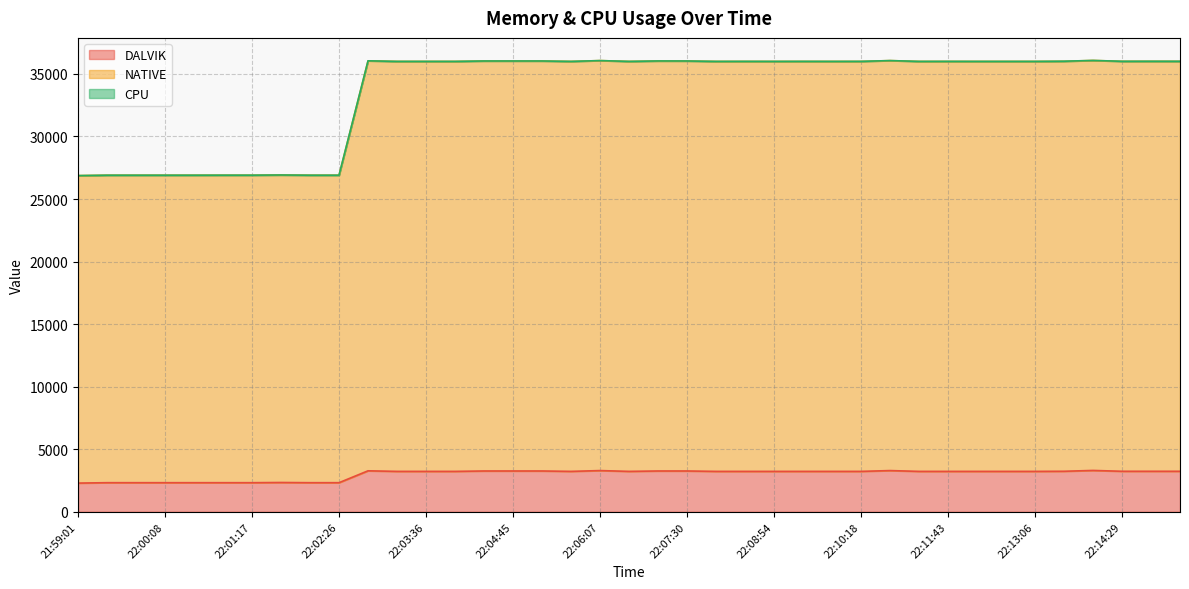

At which category is the sum across all series the highest?

22:14:02